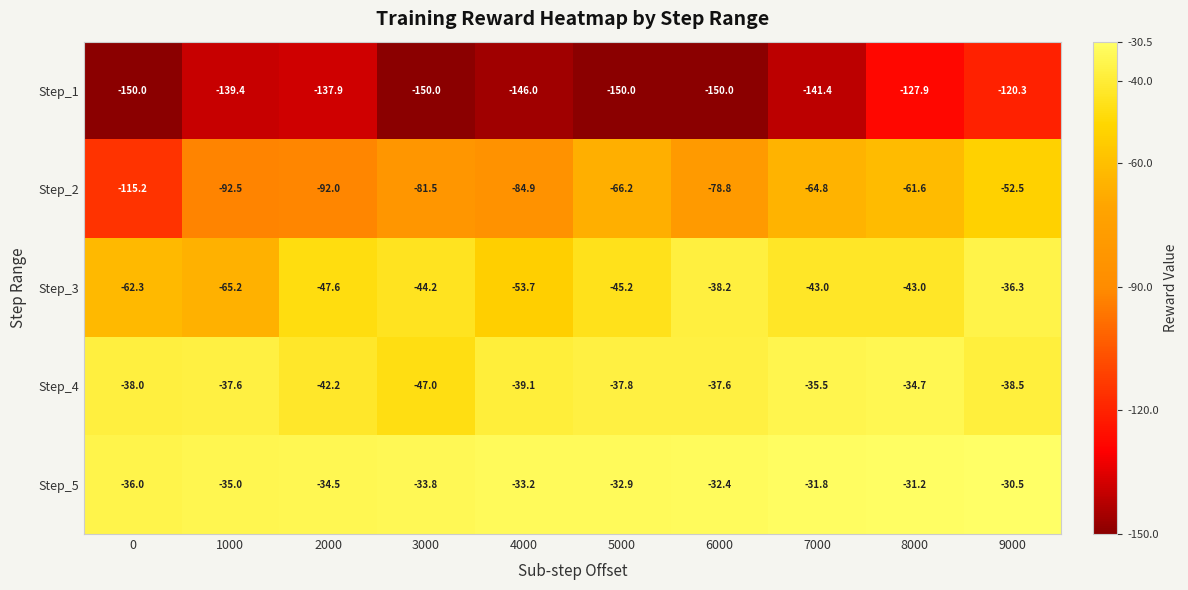

Which series has the largest range (max minus min)?

Step_2